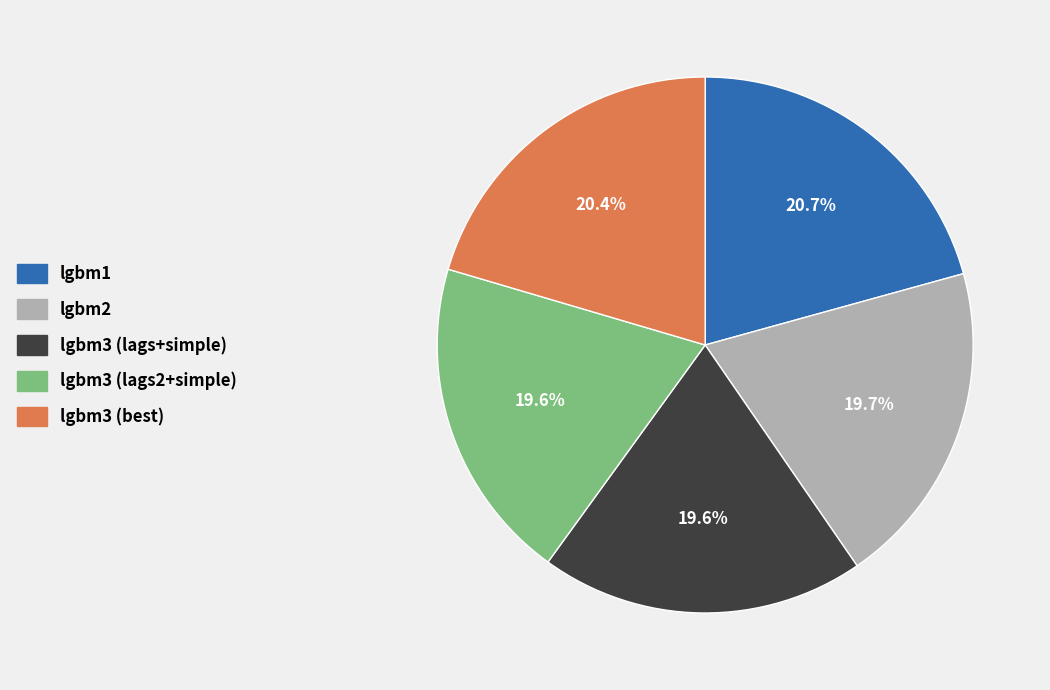

Is there a majority slice in this chart?

No